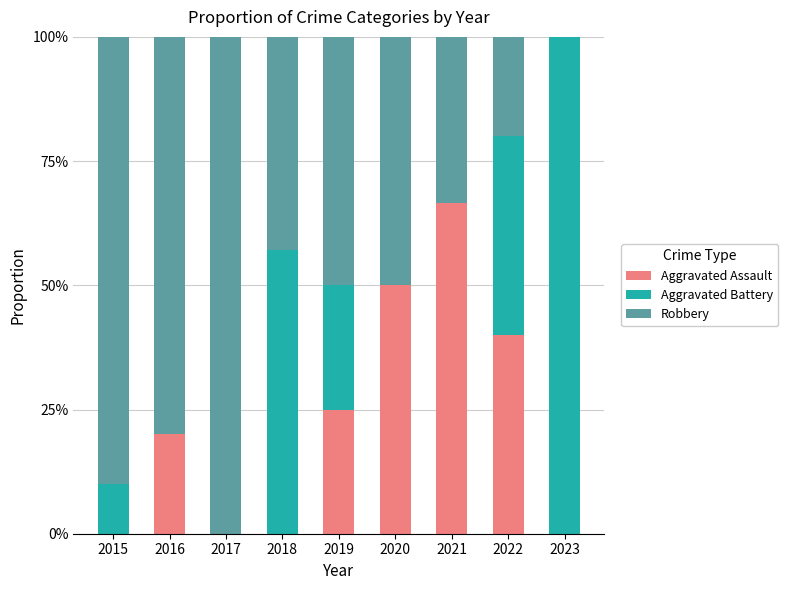

At which label is Aggravated Assault closest to 0?

2015